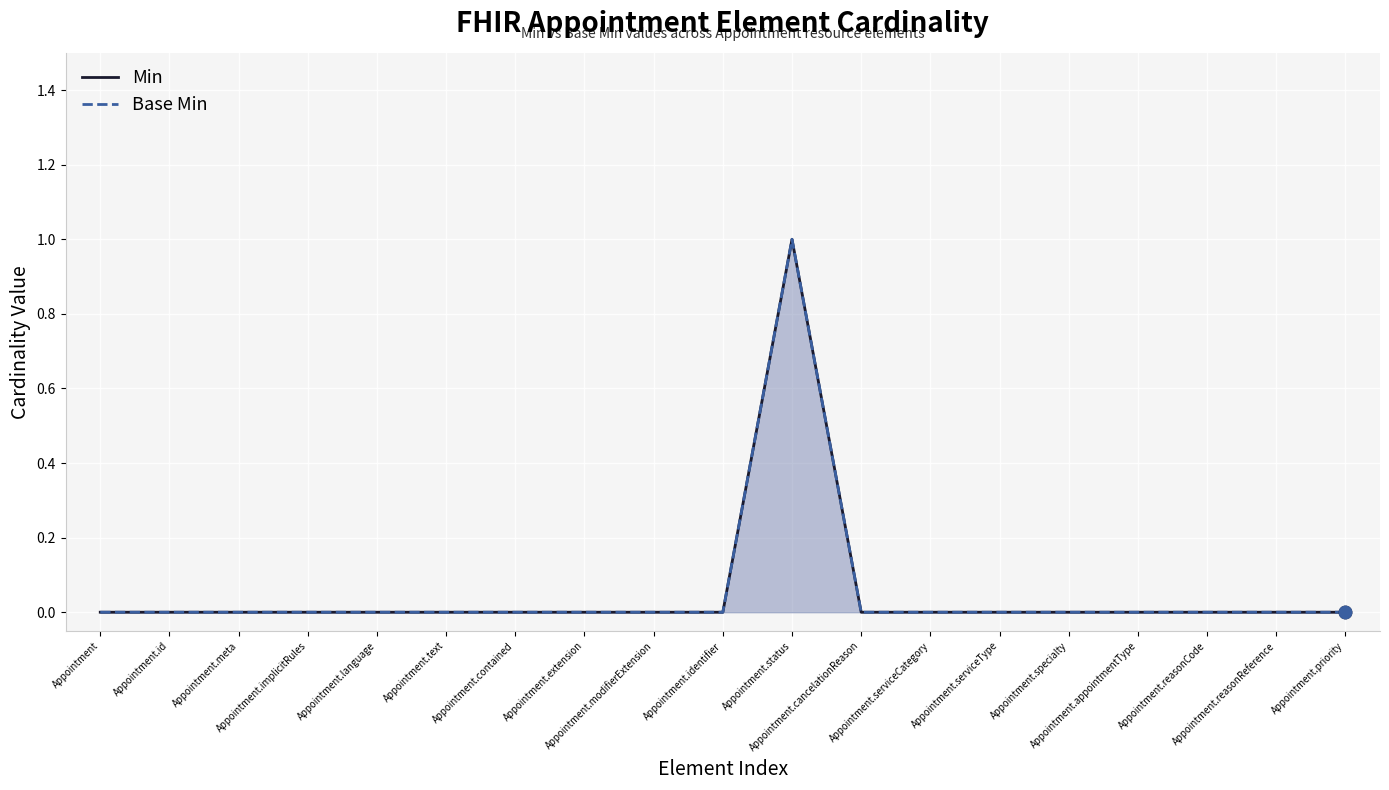

Is the value of Min at Appointment.reasonReference greater than the value of Base Min at Appointment.status?

No